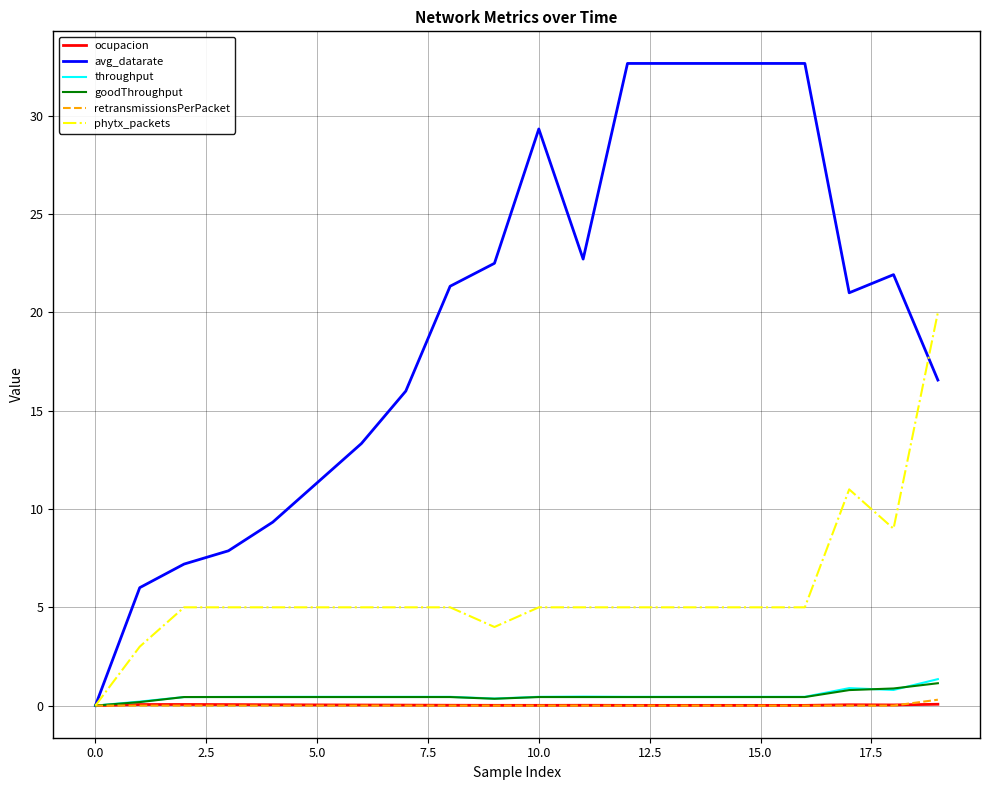

Which series has the largest range (max minus min)?

avg_datarate